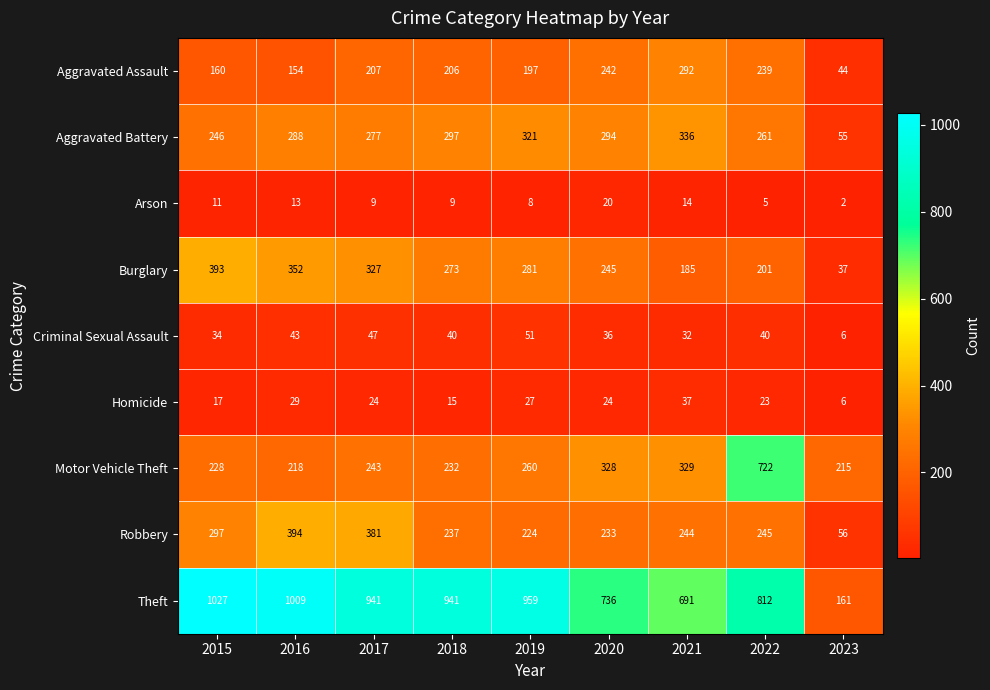

What is the difference between the second highest and second lowest values in the Motor Vehicle Theft series?

111